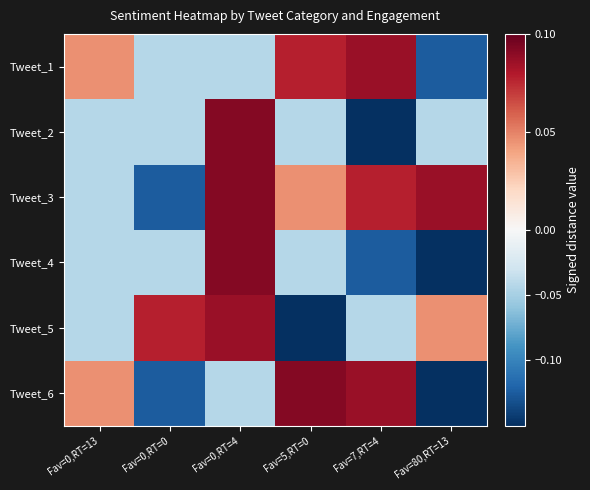

Reading left to right, what are all the values shown in this chart?

Tweet_1: Fav=0,RT=13=0.0	Fav=0,RT=0=-0.0	Fav=0,RT=4=-0.0	Fav=5,RT=0=0.1	Fav=7,RT=4=0.1	Fav=80,RT=13=-0.1
Tweet_2: Fav=0,RT=13=-0.0	Fav=0,RT=0=-0.0	Fav=0,RT=4=0.1	Fav=5,RT=0=-0.0	Fav=7,RT=4=-0.2	Fav=80,RT=13=-0.0
Tweet_3: Fav=0,RT=13=-0.0	Fav=0,RT=0=-0.1	Fav=0,RT=4=0.1	Fav=5,RT=0=0.0	Fav=7,RT=4=0.1	Fav=80,RT=13=0.1
Tweet_4: Fav=0,RT=13=-0.0	Fav=0,RT=0=-0.0	Fav=0,RT=4=0.1	Fav=5,RT=0=-0.0	Fav=7,RT=4=-0.1	Fav=80,RT=13=-0.2
Tweet_5: Fav=0,RT=13=-0.0	Fav=0,RT=0=0.1	Fav=0,RT=4=0.1	Fav=5,RT=0=-0.2	Fav=7,RT=4=-0.0	Fav=80,RT=13=0.0
Tweet_6: Fav=0,RT=13=0.0	Fav=0,RT=0=-0.1	Fav=0,RT=4=-0.0	Fav=5,RT=0=0.1	Fav=7,RT=4=0.1	Fav=80,RT=13=-0.2